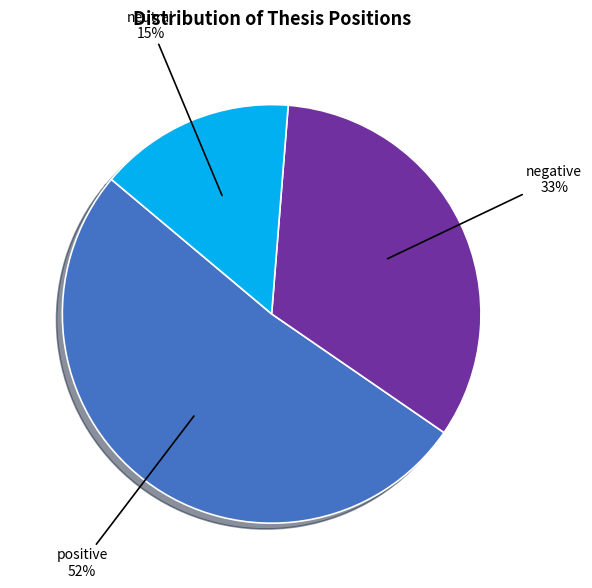

Is there any slice that represents more than half of the pie?

Yes